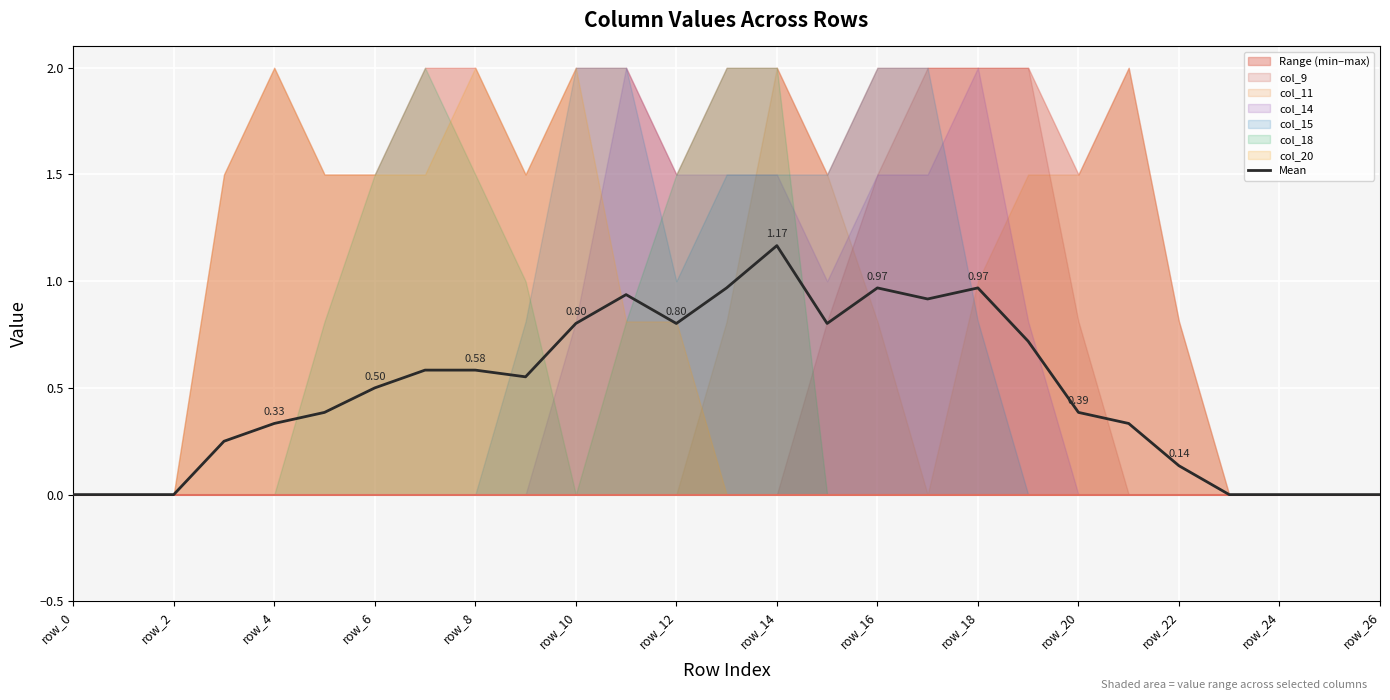

Reading left to right, what are all the values shown in this chart?

0.0	0.0	0.0	0.2	0.3	0.4	0.5	0.6	0.6	0.6	0.8	0.9	0.8	1.0	1.2	0.8	1.0	0.9	1.0	0.7	0.4	0.3	0.1	0.0	0.0	0.0	0.0